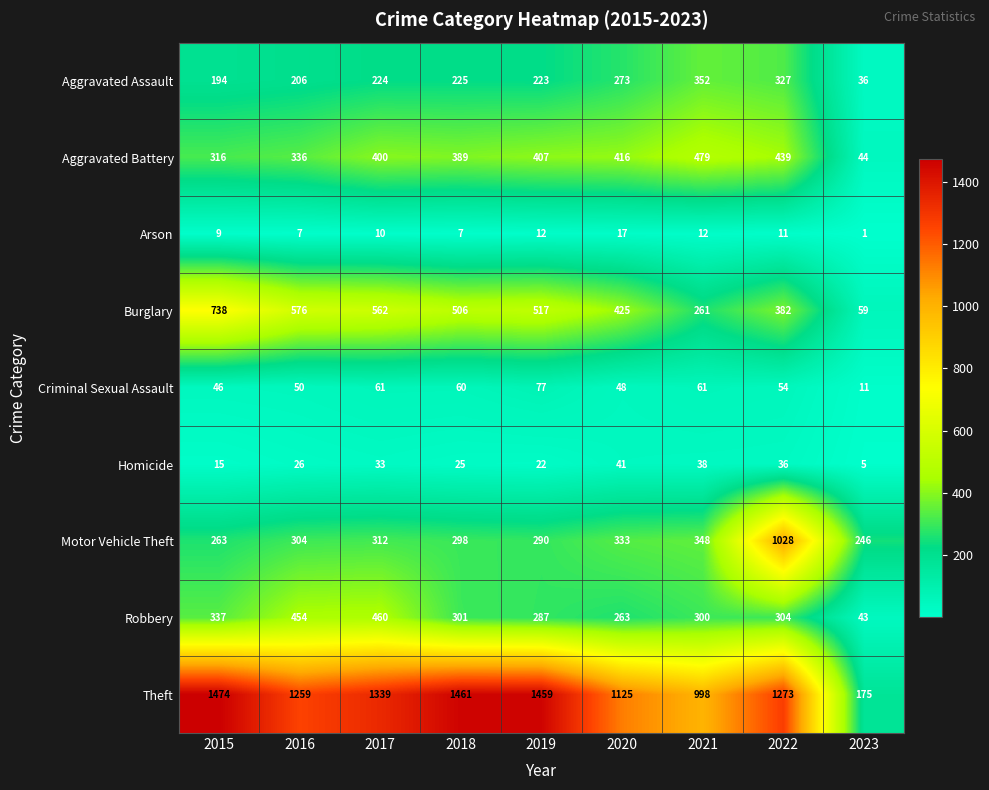

How many distinct data groups are displayed?

9